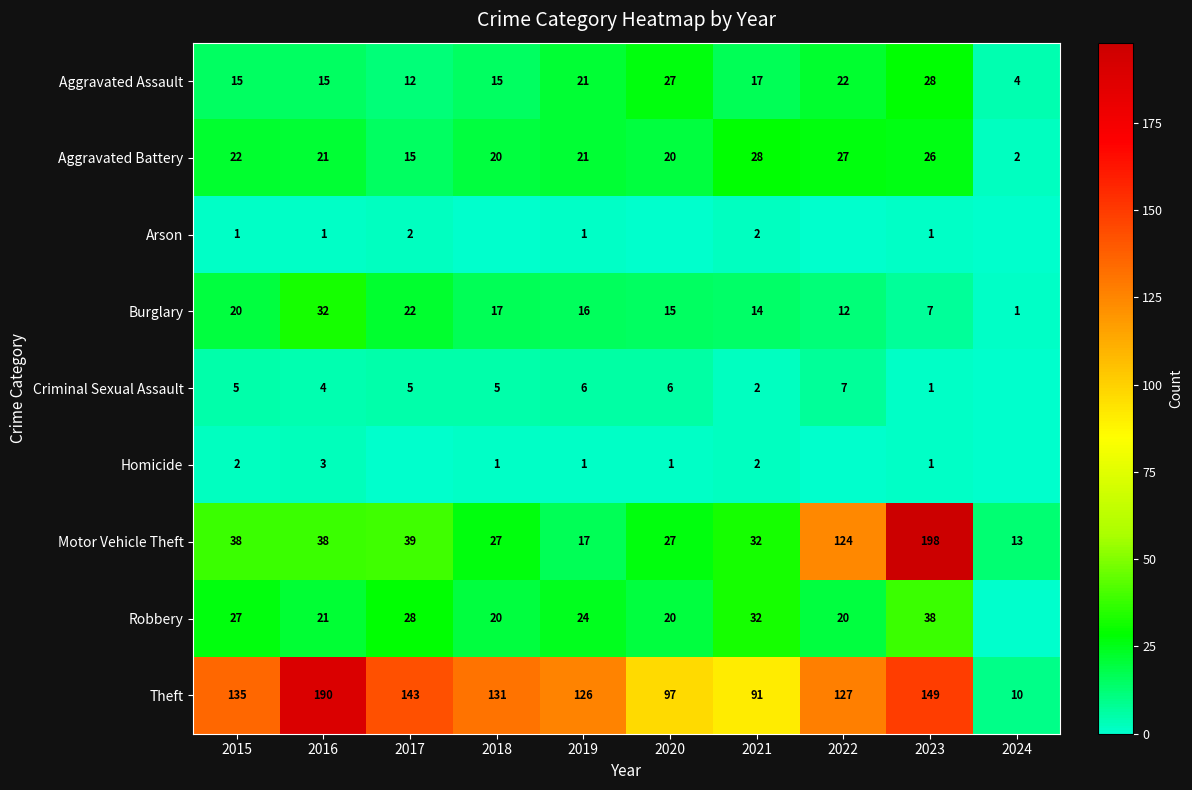

Read the Theft value at 2019.

126